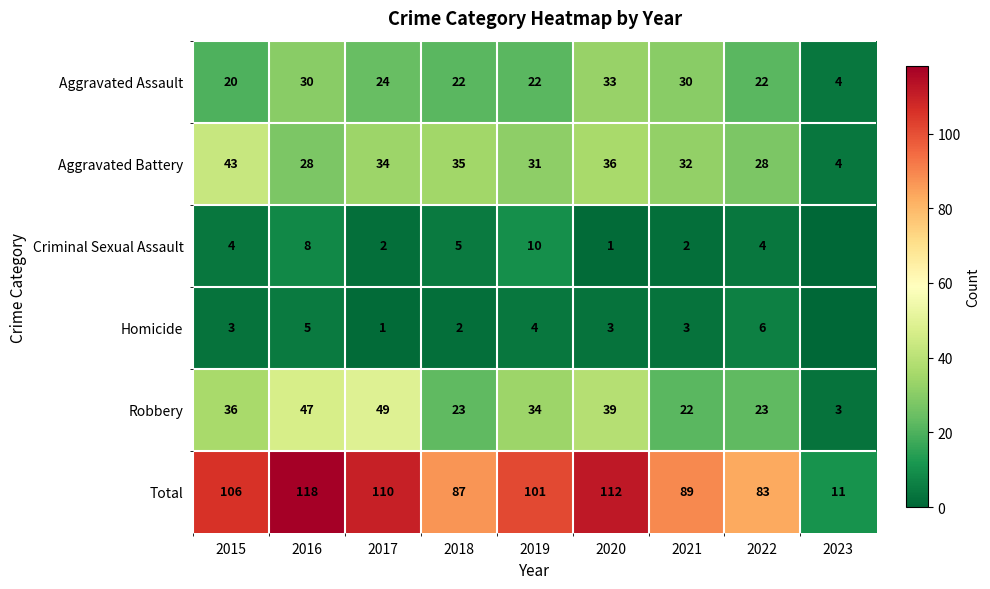

Is the value of Homicide at 2016 greater than the value of Total at 2020?

No